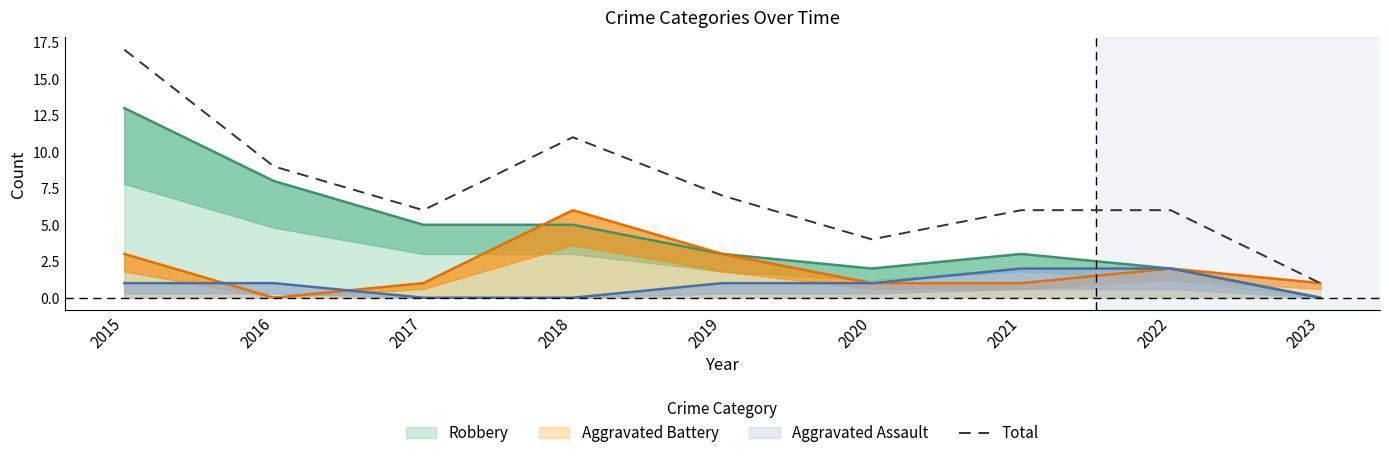

List the labels in order of value, largest first.

2015, 2018, 2016, 2019, 2017, 2021, 2022, 2020, 2023